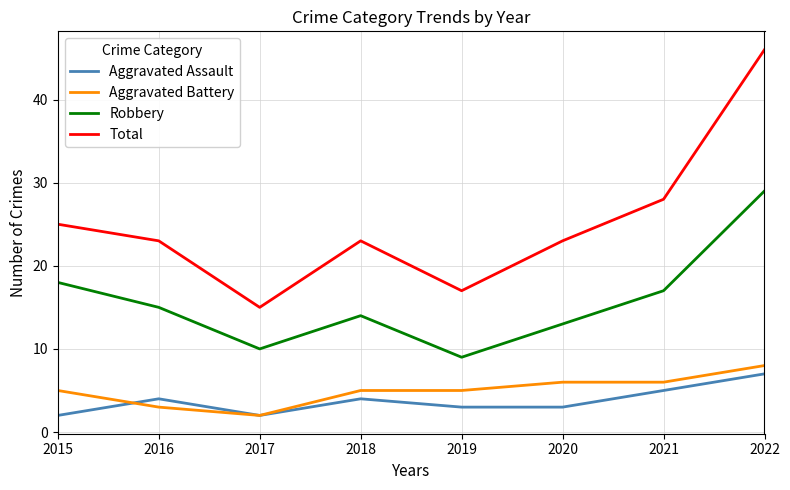

How many lines are shown in the chart?

4